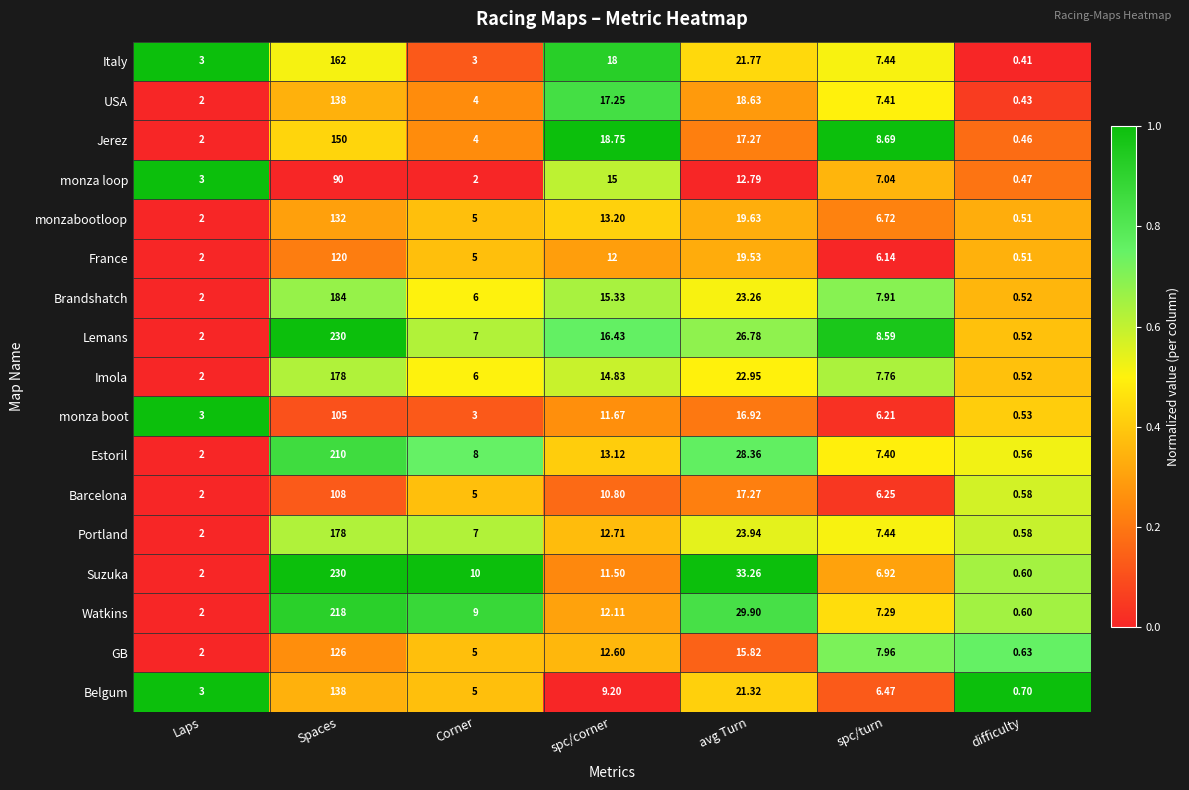

At how many categories does at least one series exceed 0?

7